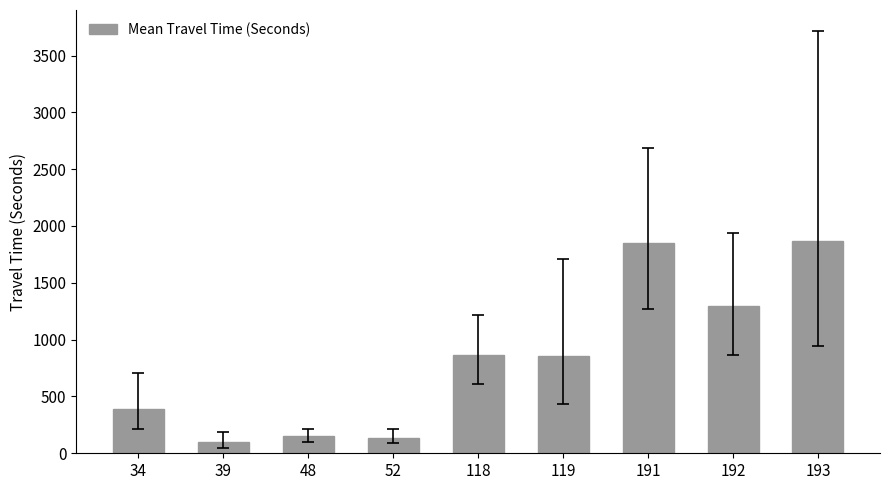

At which label does the data first exceed 859?

118